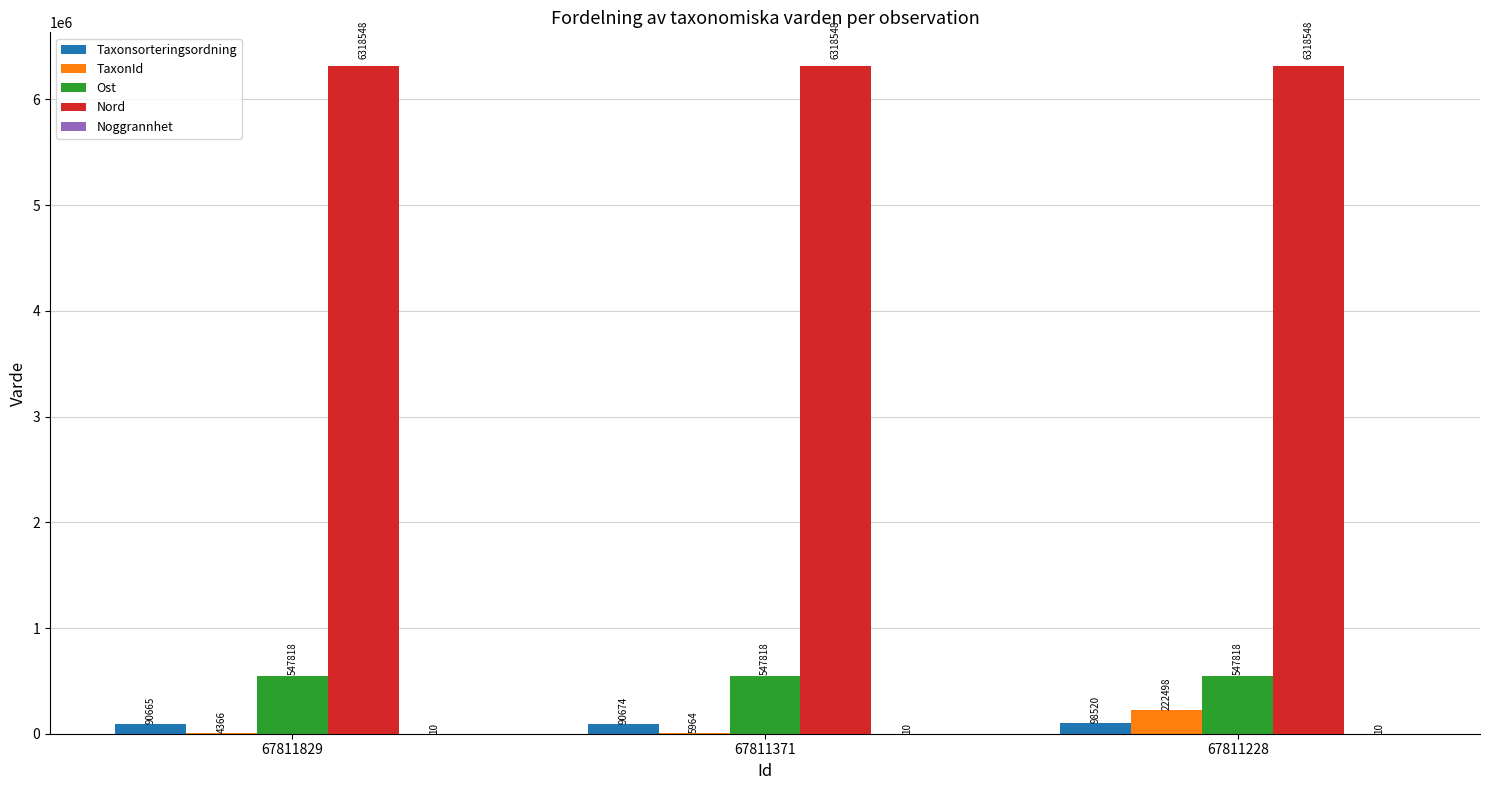

At which category is the sum across all series the highest?

67811228